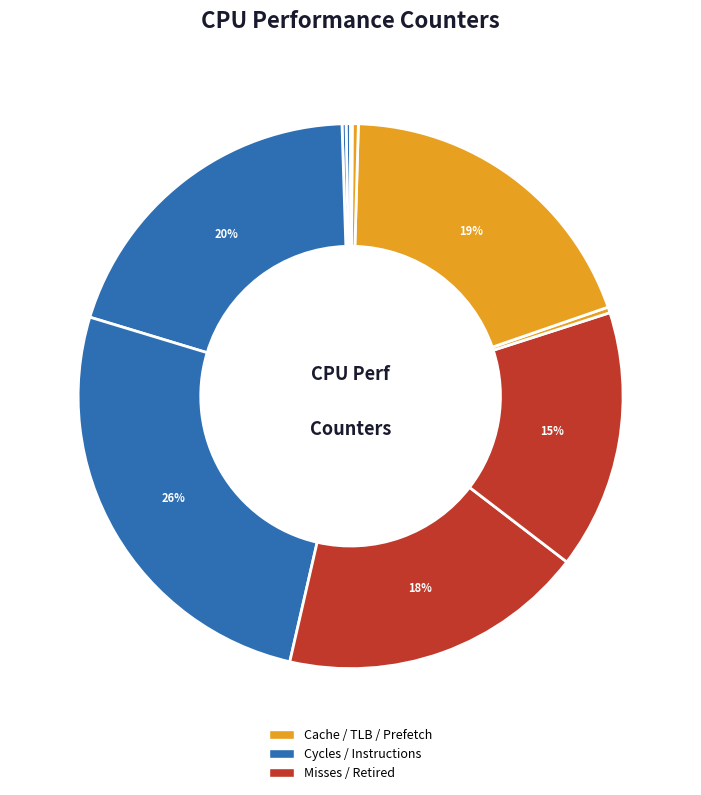

Which category has the biggest portion of the pie?

cycles